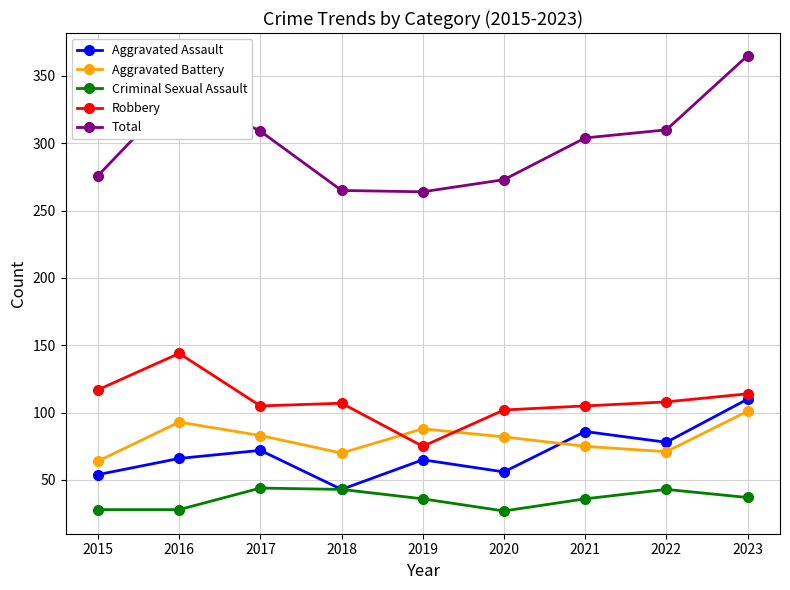

What is the sum of all Criminal Sexual Assault values?

322